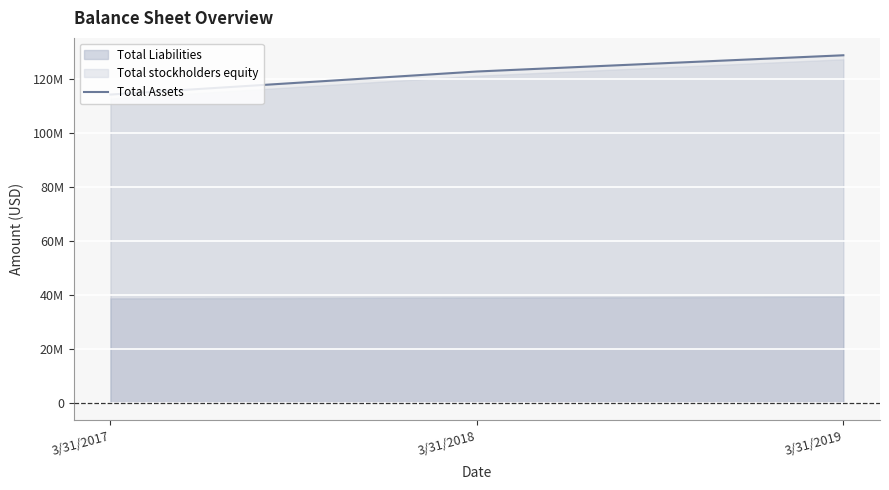

Where is the data nearest to the value 121360500?

3/31/2018